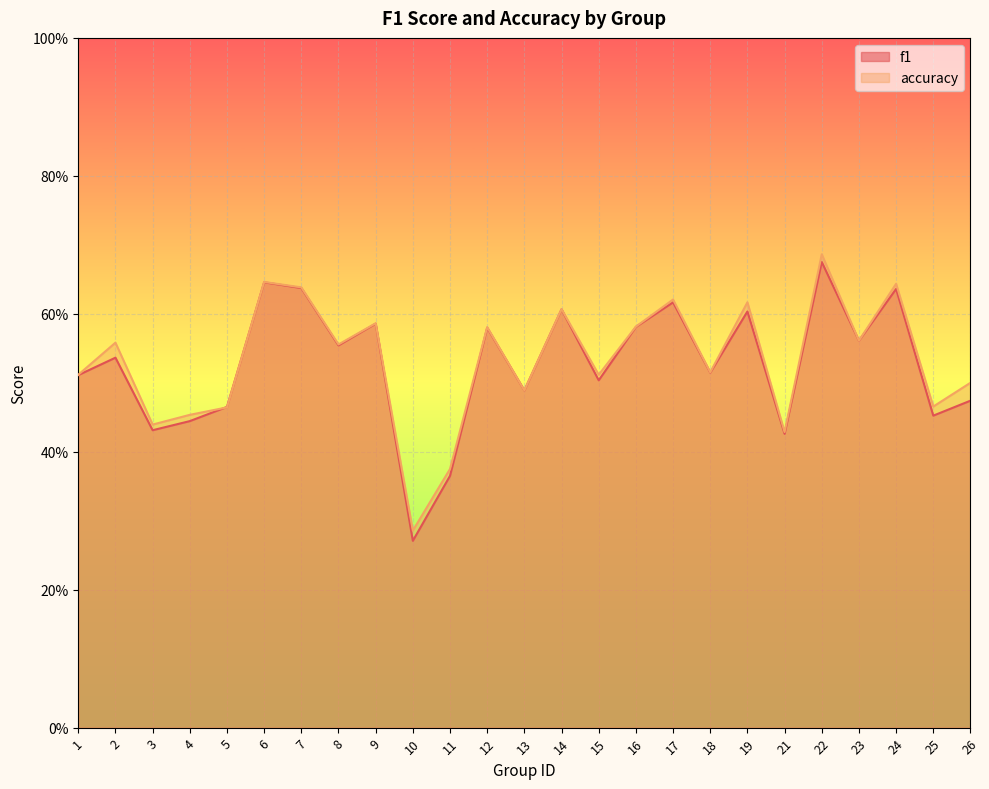

Which series changed the most between 18 and 22?

accuracy